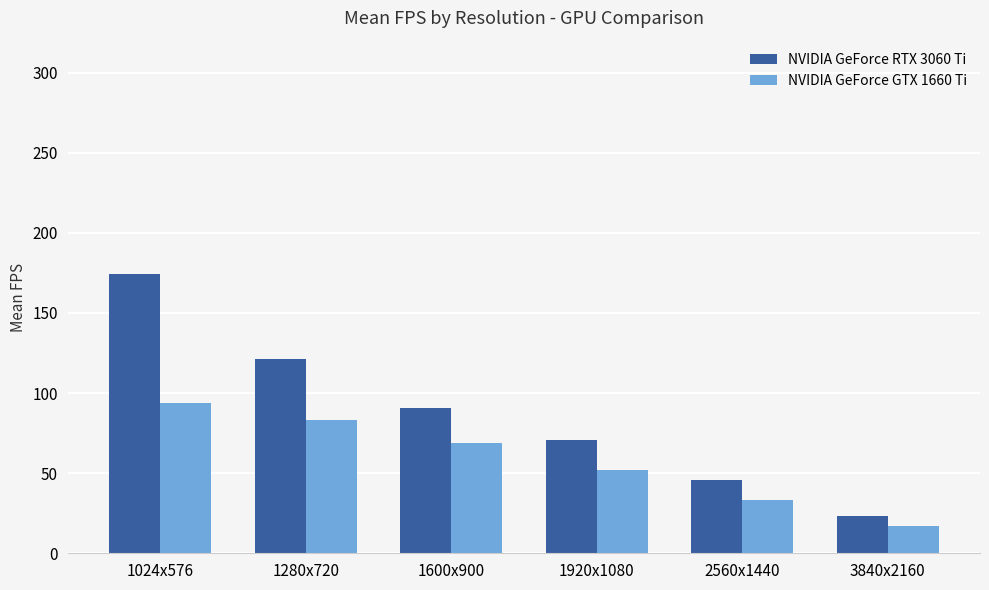

How many categories are shown in the chart?

6